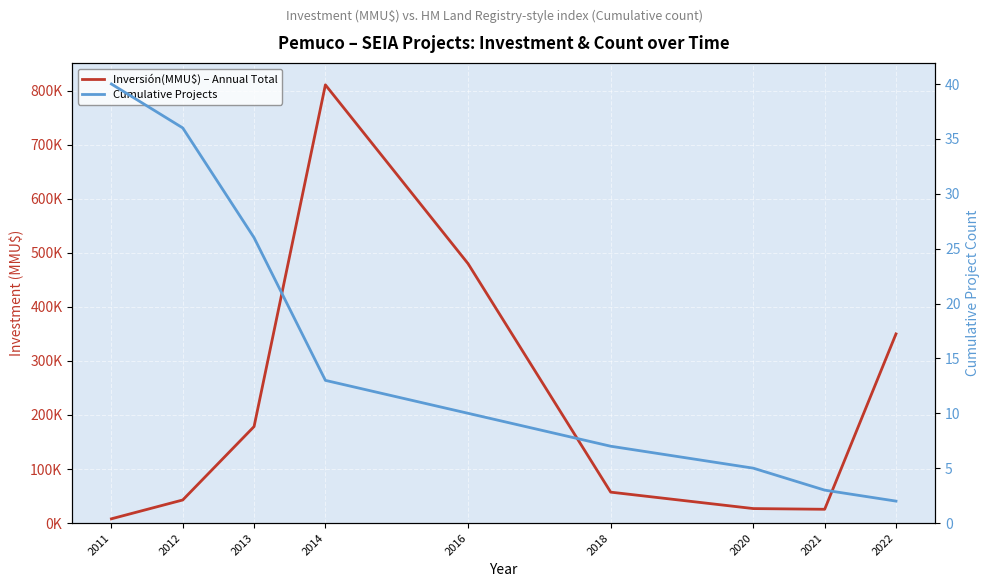

At 2022, list the series in order from smallest to largest.

Cumulative Projects, Inversión(MMU$) – Annual Total